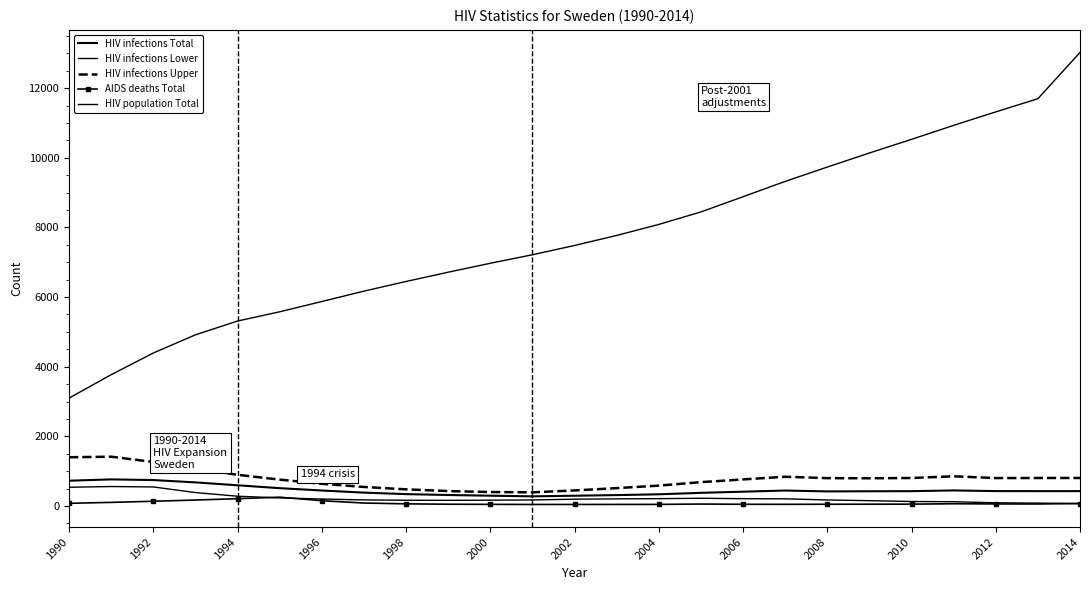

What is the difference between the maximum and minimum values in the HIV infections Total series?

487